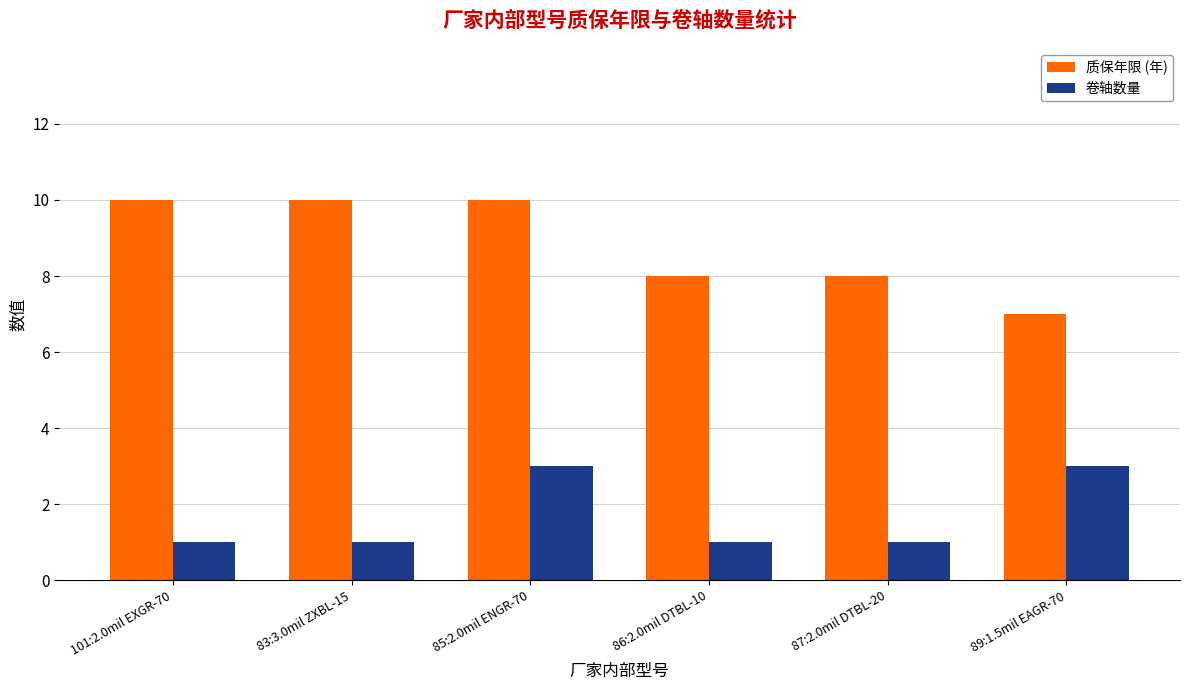

Reading left to right, extract all data points from this chart.

质保年限 (年): 101:2.0mil EXGR-70=10	83:3.0mil ZXBL-15=10	85:2.0mil ENGR-70=10	86:2.0mil DTBL-10=8	87:2.0mil DTBL-20=8	89:1.5mil EAGR-70=7
卷轴数量: 101:2.0mil EXGR-70=1	83:3.0mil ZXBL-15=1	85:2.0mil ENGR-70=3	86:2.0mil DTBL-10=1	87:2.0mil DTBL-20=1	89:1.5mil EAGR-70=3